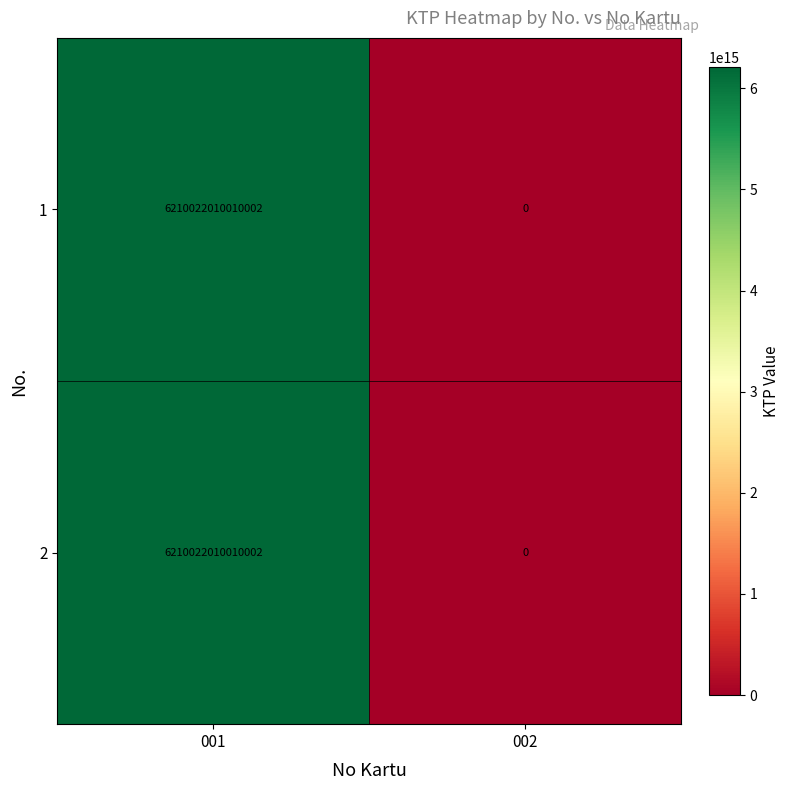

True or false: 2 has a value of 0 at 002.

True